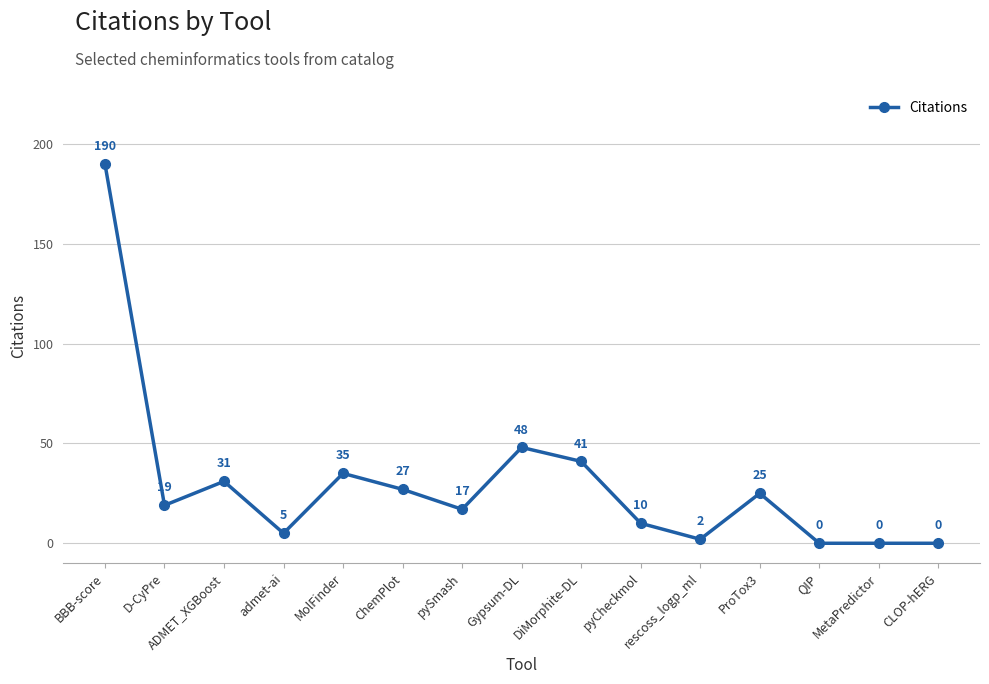

What is the difference between the maximum and minimum values?

190